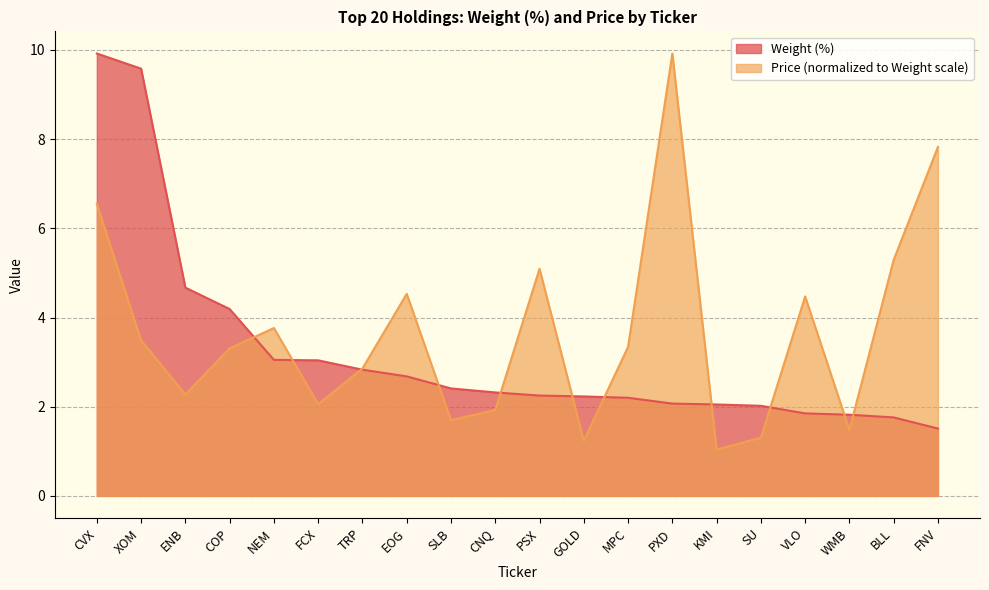

What is the sum of the Weight (%) values at SLB and ENB?

7.1